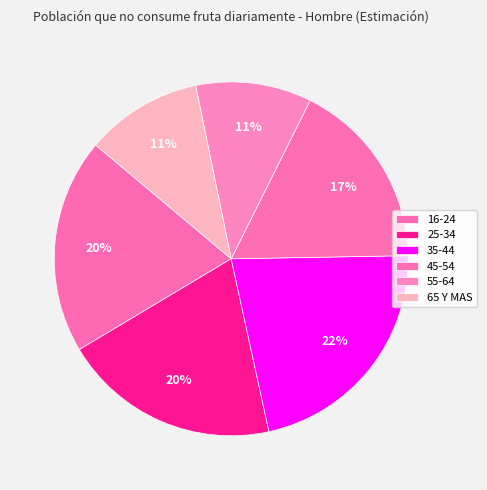

How many slices are in this pie chart?

6